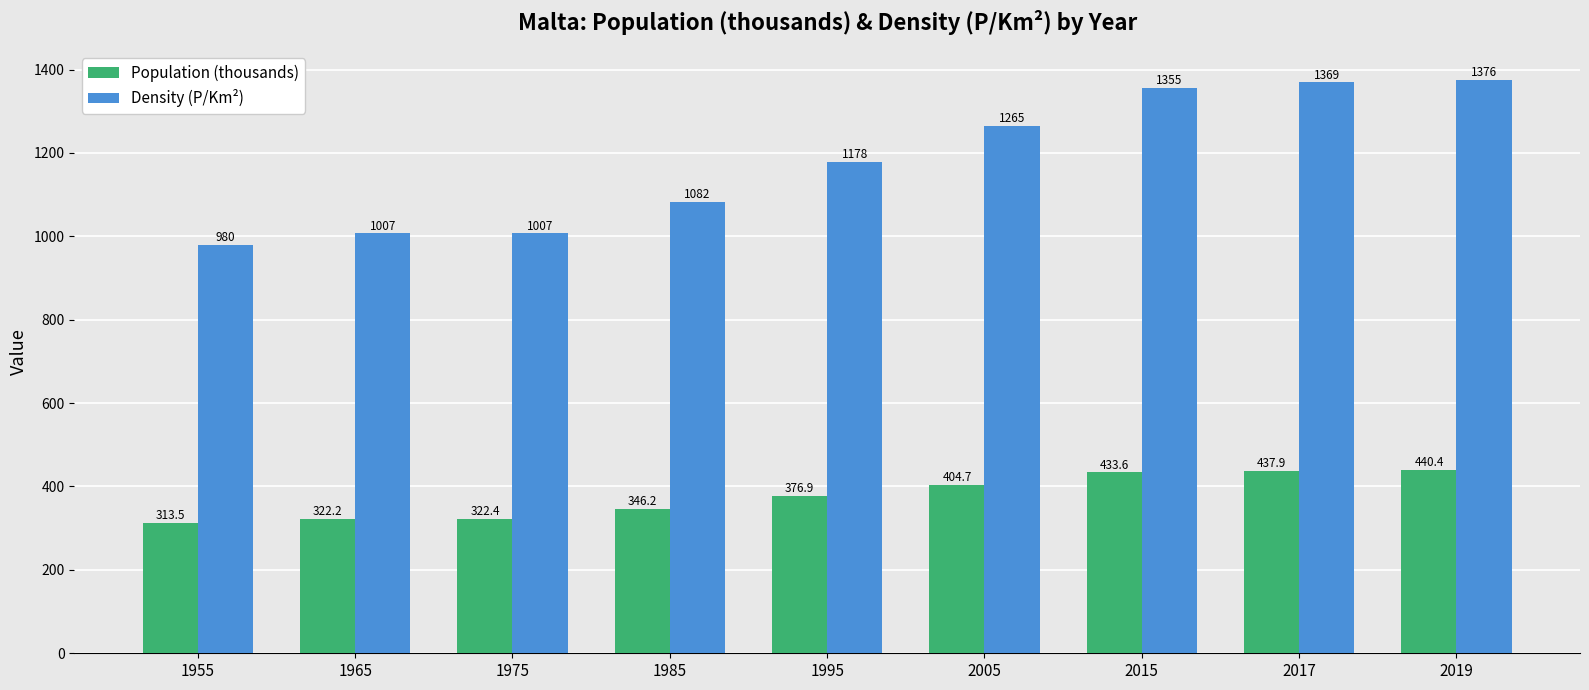

What is the value of the Density (P/Km²) bar at the 8th from the left?

1369.0